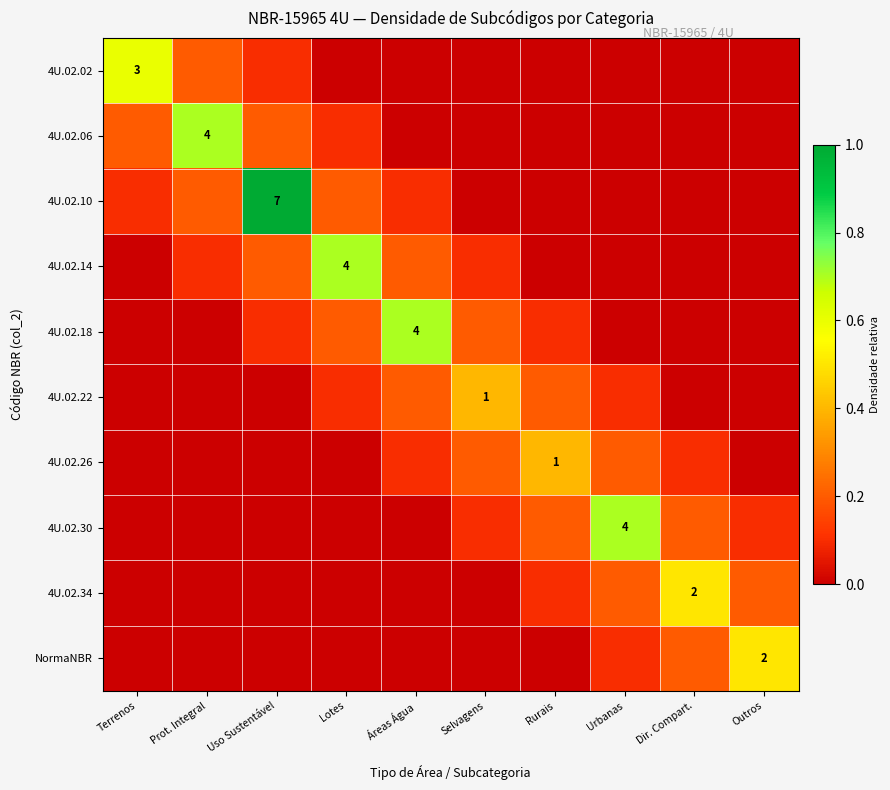

What is the average value of the 4U.02.06 series?

0.1